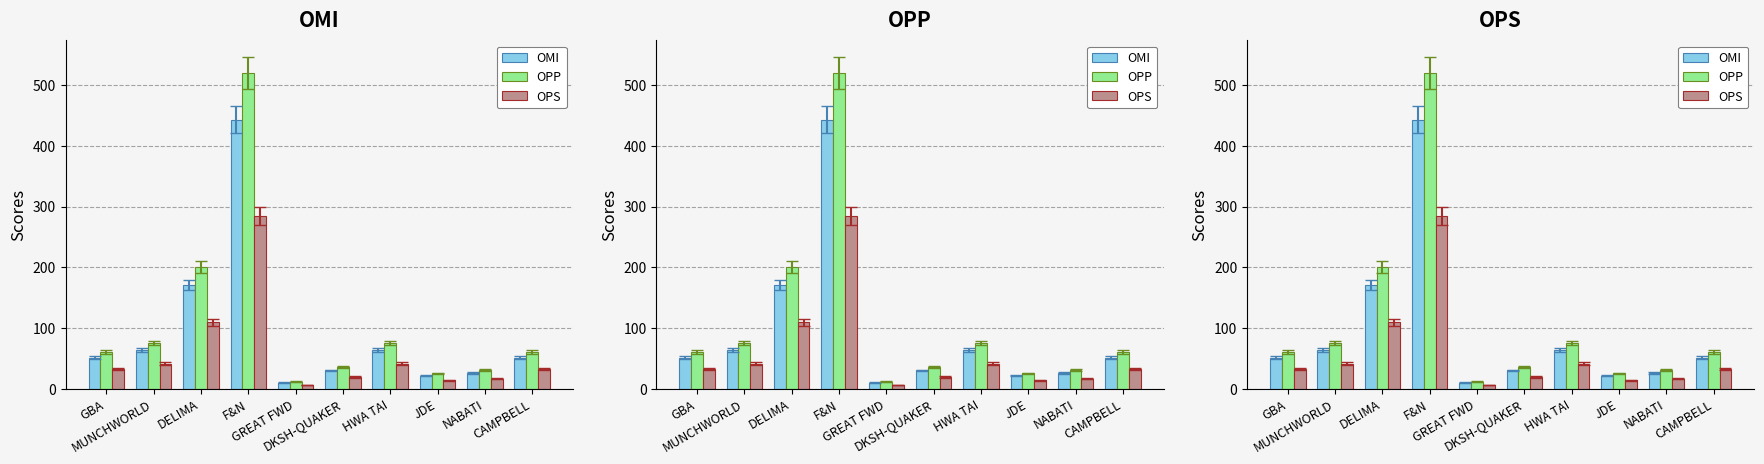

Rank the series by their average value, from lowest to highest.

OPS, OMI, OPP